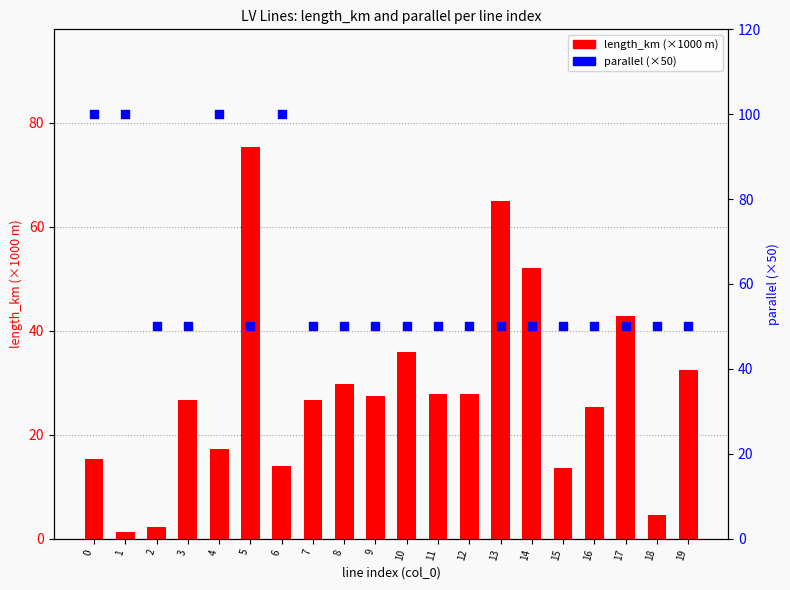

Which series has the largest total across all categories?

parallel (×50)